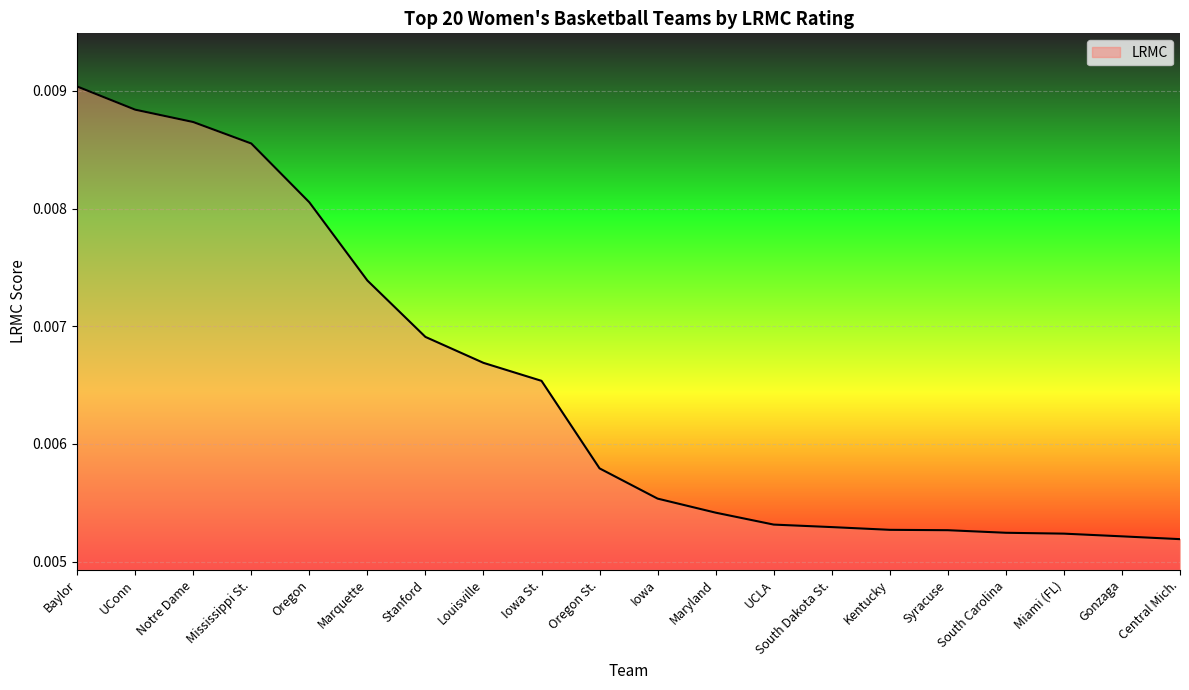

Which has a higher value, Central Mich. or Louisville?

Louisville